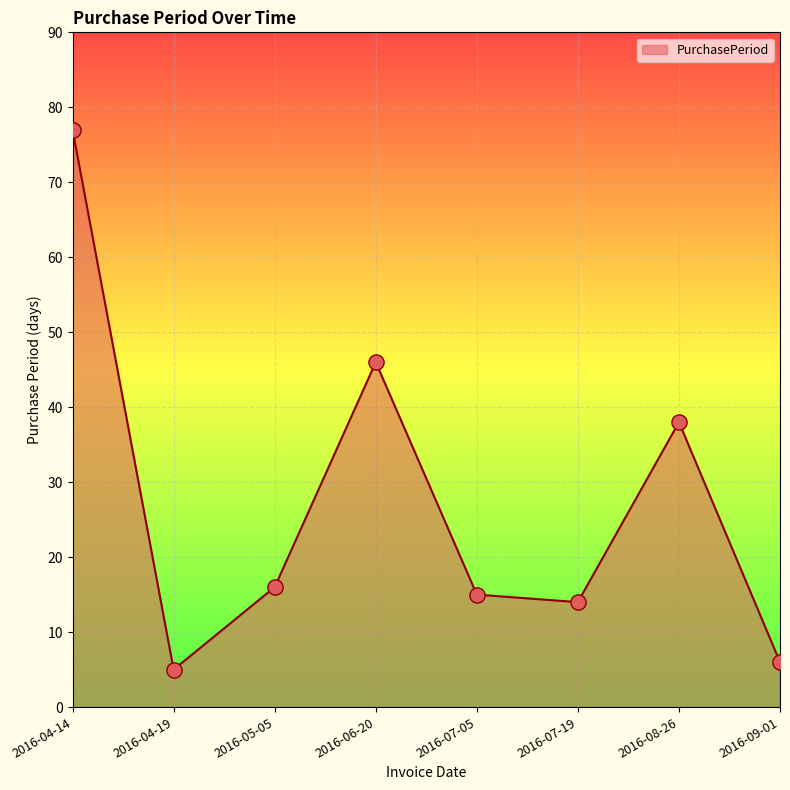

What is the change in value from 2016-05-05 to 2016-09-01?

-10